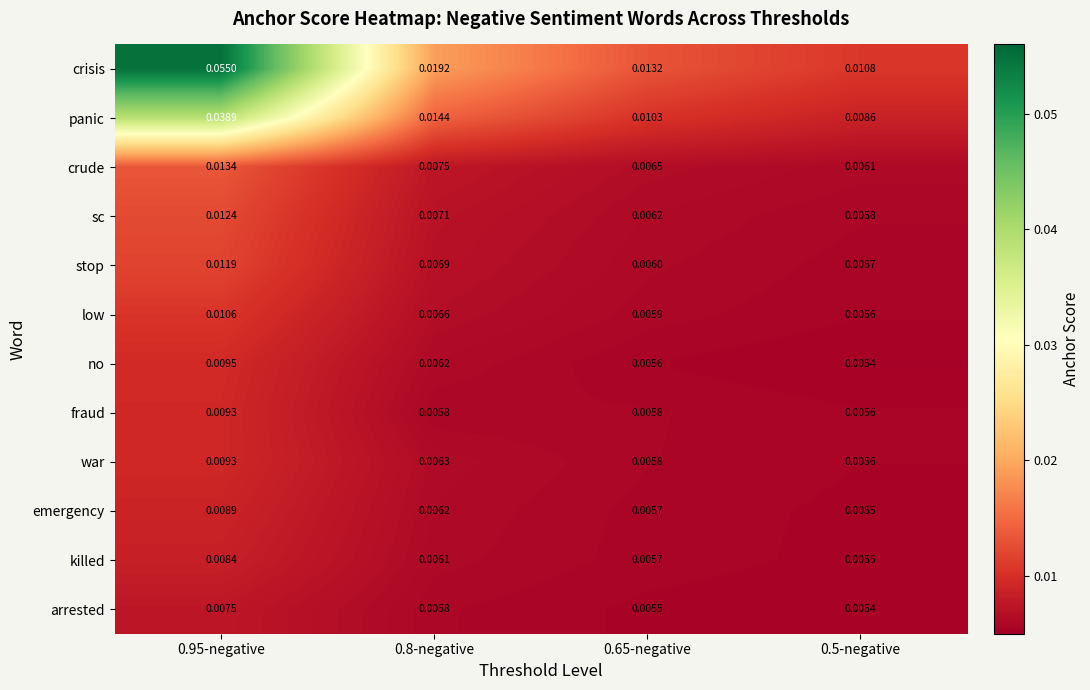

Which series has the widest spread of values?

crisis